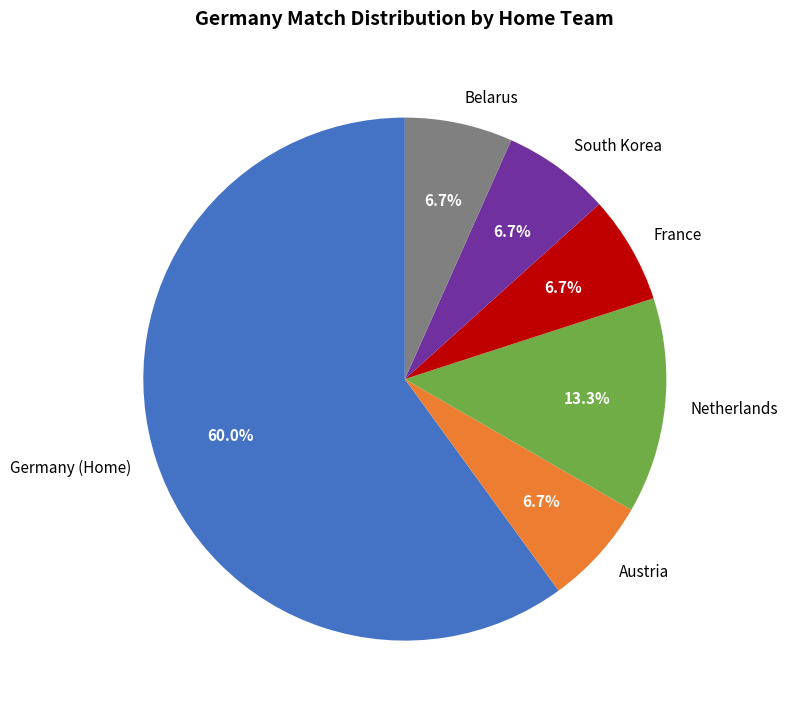

The Germany (Home) slice represents 53% of the pie. True or false?

False